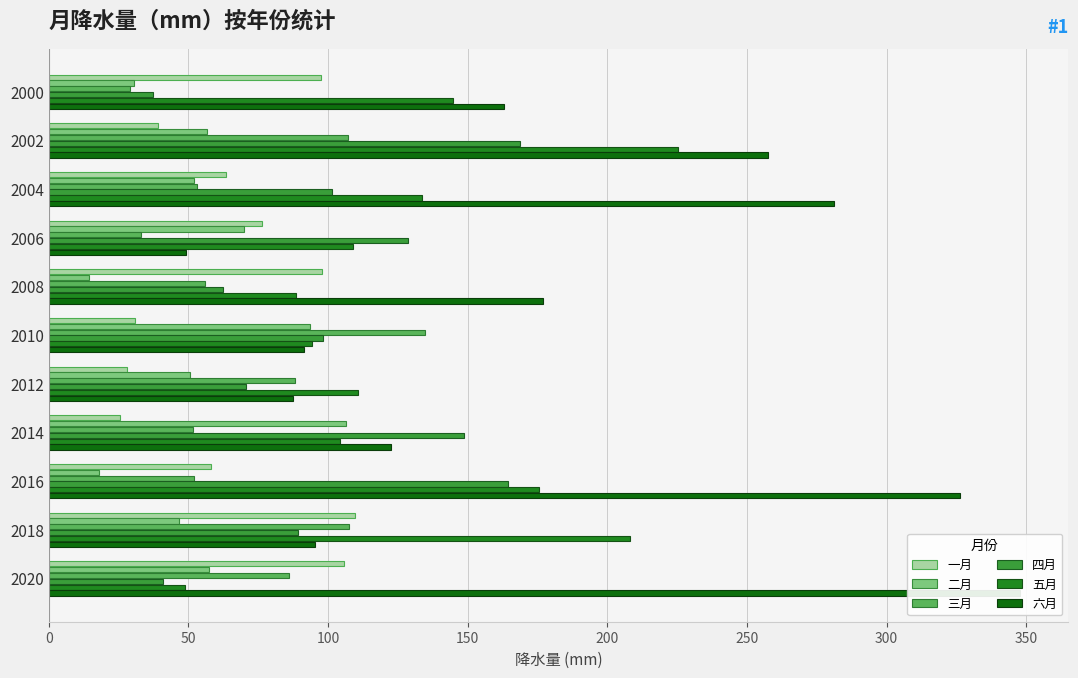

What is the average value of the 四月 series?

100.9